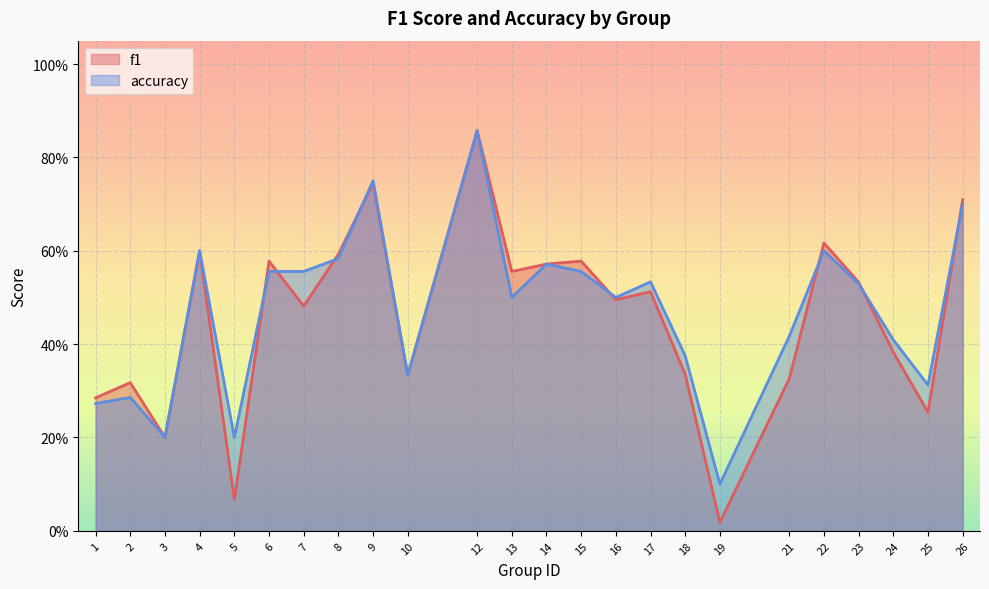

List the series in order of their peak value, highest first.

f1, accuracy